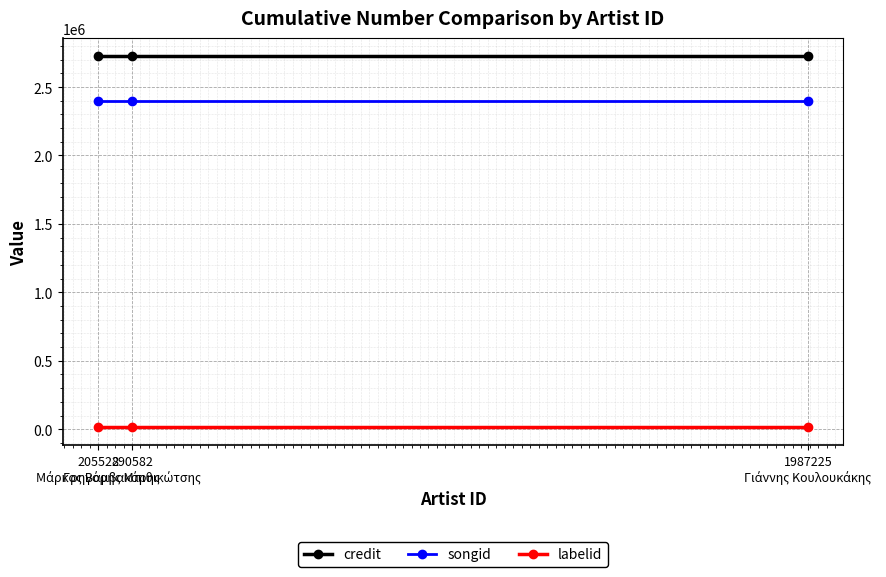

What is the average value of the labelid series?

17896